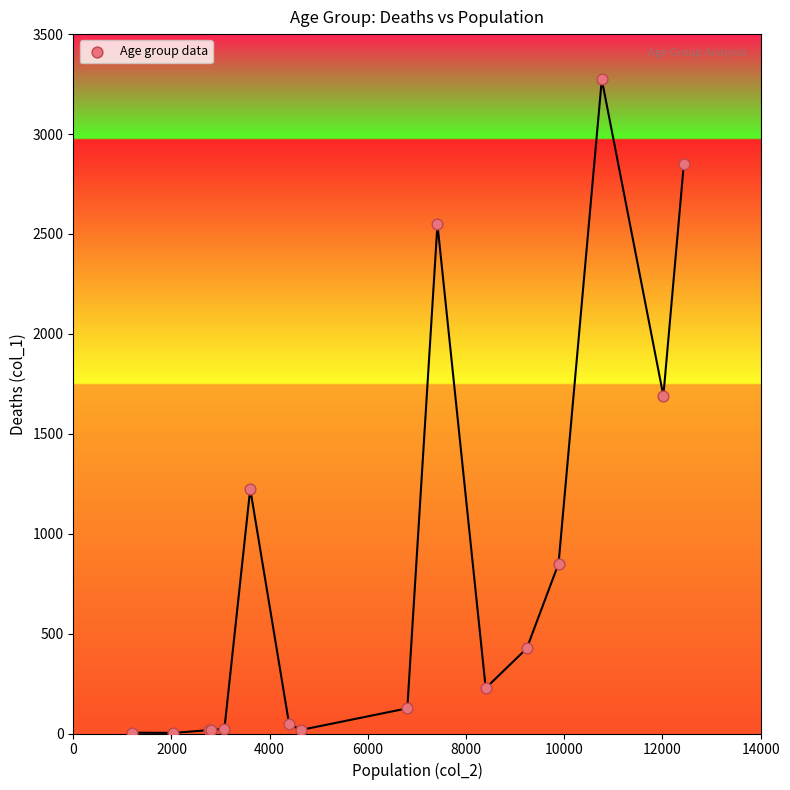

What Y value in the scatter plot is closest to 1638?

1690